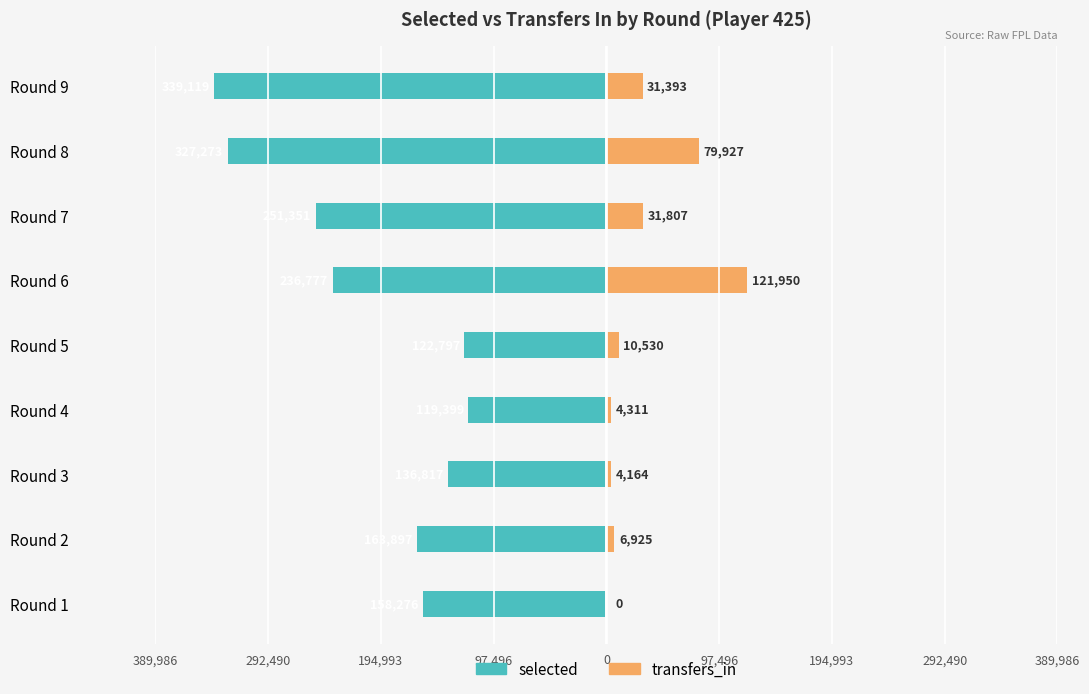

The selected series shows -162785 at Round 5. True or false?

False